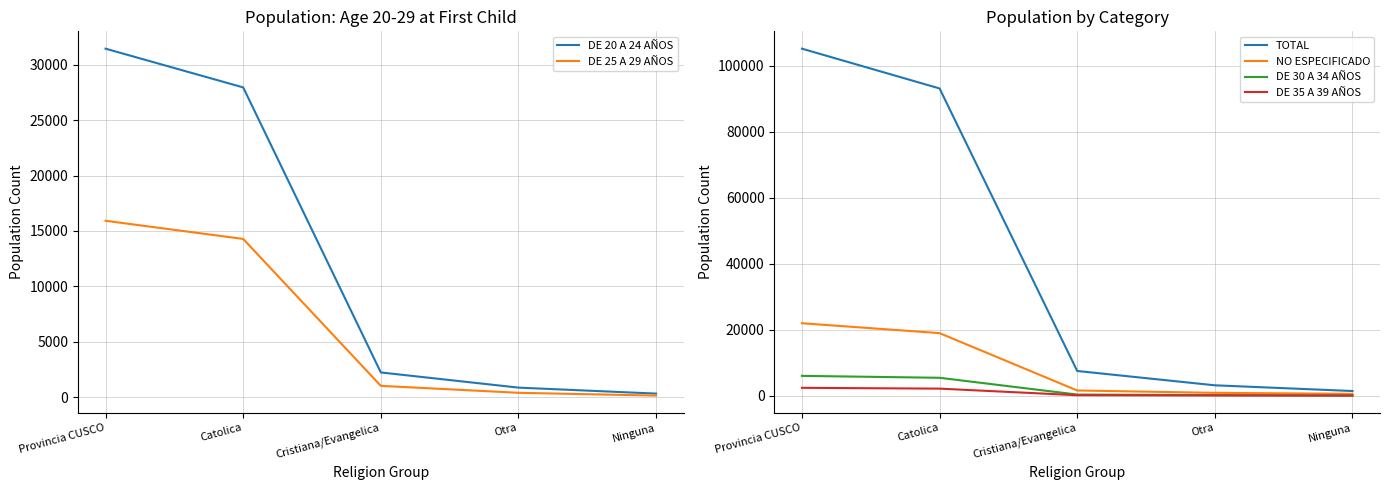

What is the value of the NO ESPECIFICADO point at the 3rd from the left?

1582